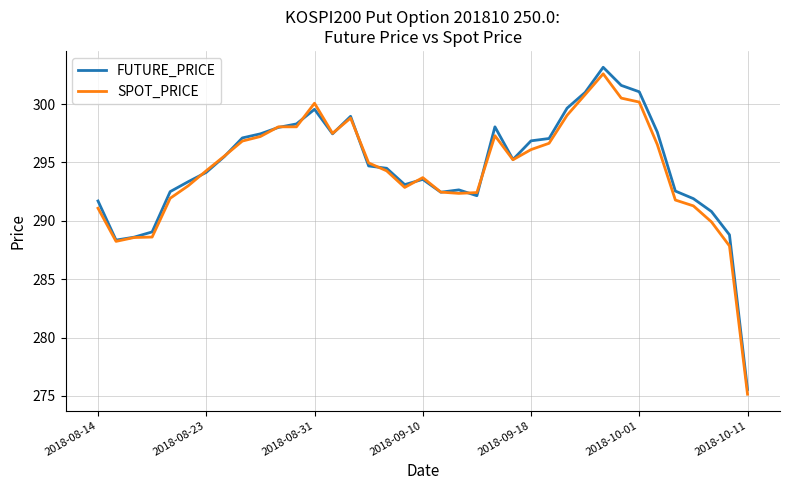

What is the maximum value for SPOT_PRICE?

302.6